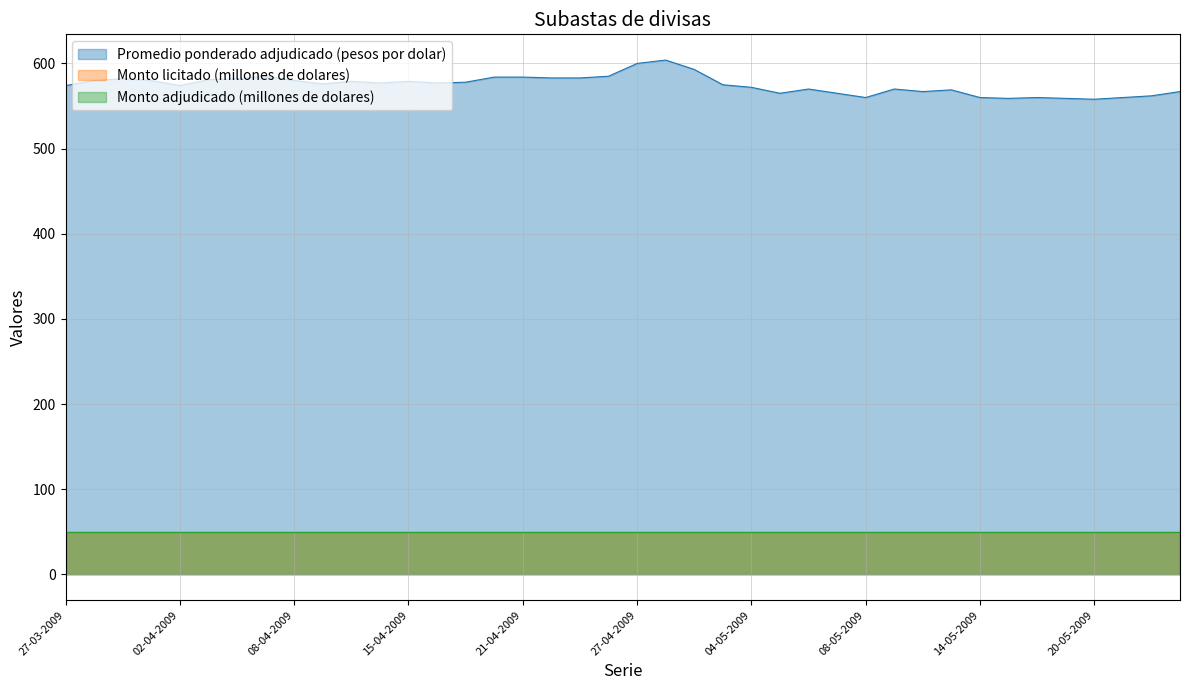

At which category does Promedio ponderado adjudicado (pesos por dolar) reach its first local peak?

31-03-2009